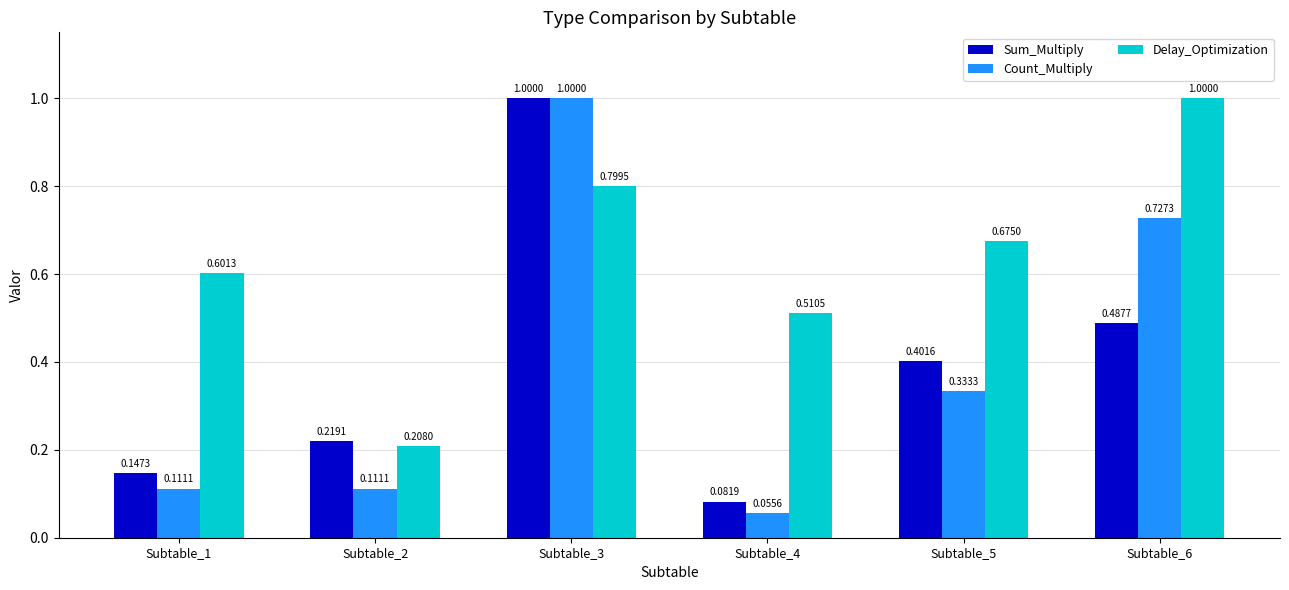

Rank the categories by Delay_Optimization value from lowest to highest.

Subtable_2, Subtable_4, Subtable_1, Subtable_5, Subtable_3, Subtable_6